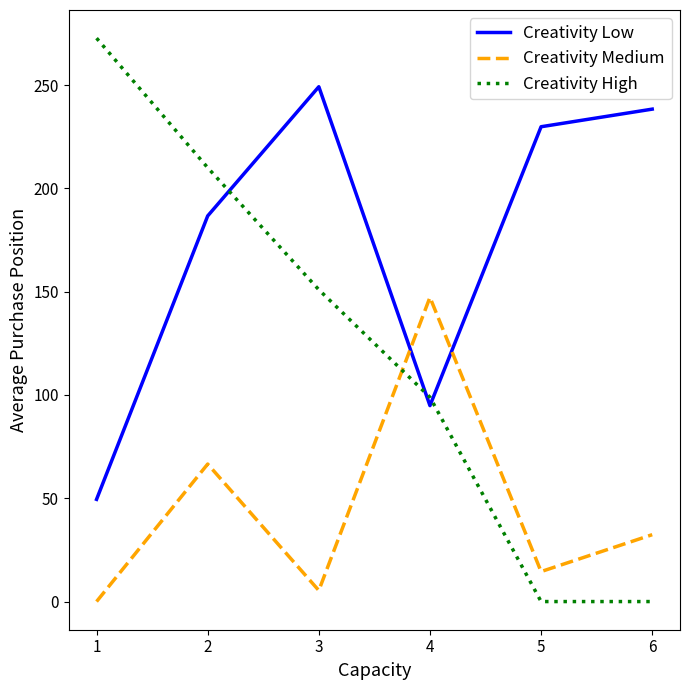

The value of Creativity Low at 6 is 340.1. True or false?

False